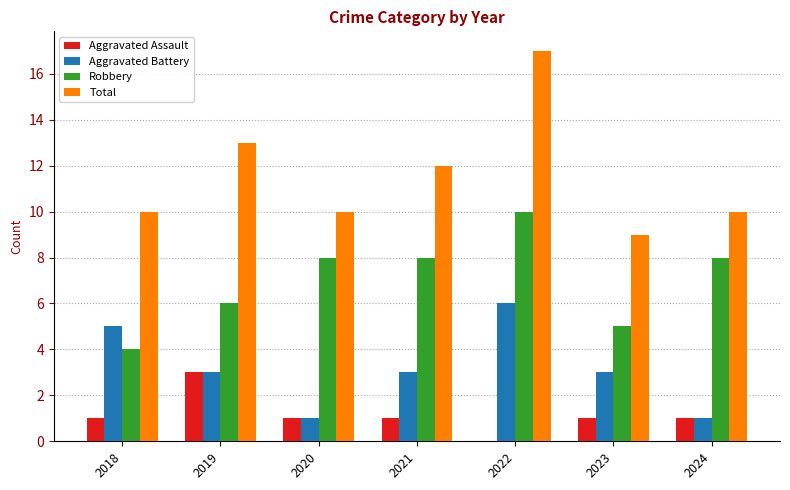

Count the number of categories in the chart.

7